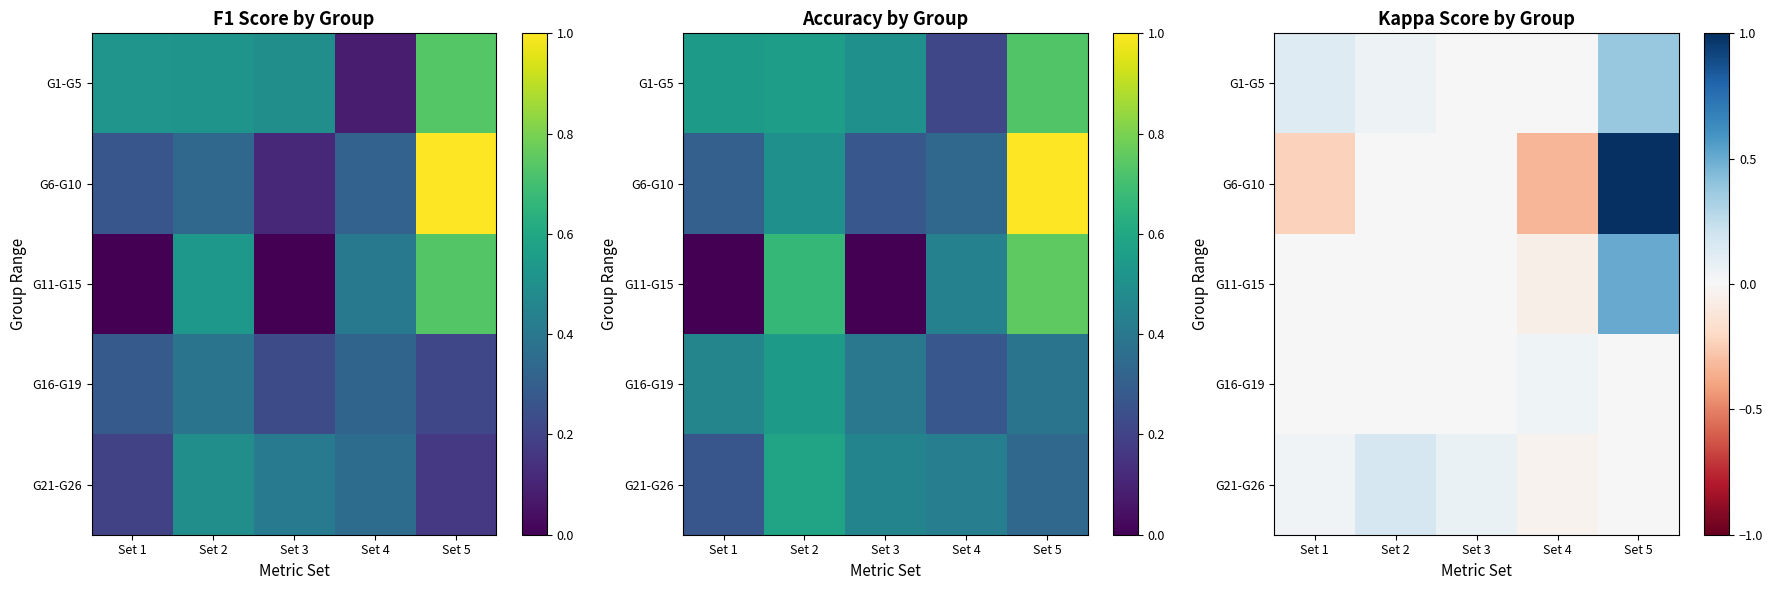

Count the number of categories in the chart.

5